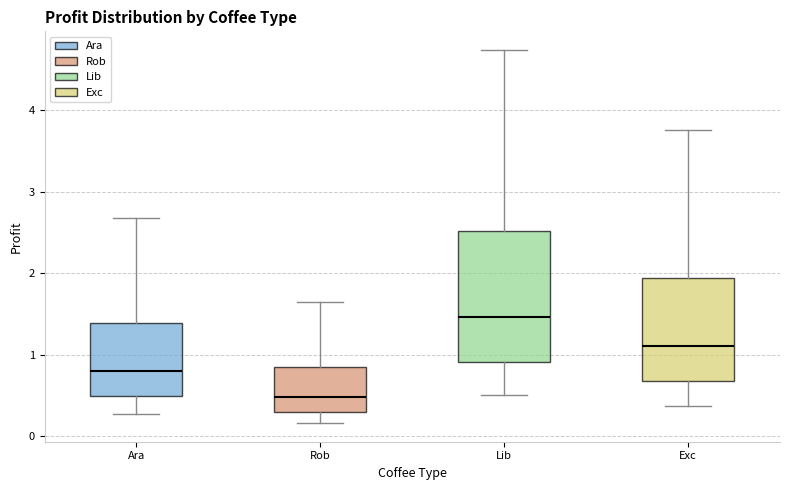

Reading left to right, transcribe this box plot: for each box, give where its median line is, the range the box spans, and where its two whiskers end, as read against the y-axis. The values are not printed on the chart, so give them approximately, as read against the axis.

Ara: median 0.8, box 0.5 to 1.4, whiskers 0.3 to 2.7
Rob: median 0.5, box 0.3 to 0.8, whiskers 0.2 to 1.6
Lib: median 1.5, box 0.9 to 2.5, whiskers 0.5 to 4.7
Exc: median 1.1, box 0.7 to 1.9, whiskers 0.4 to 3.8